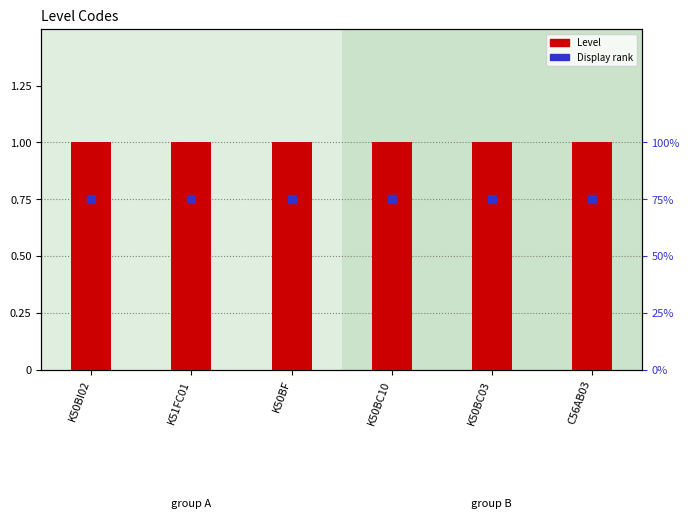

Which series has the largest Y range (max minus min)?

Level